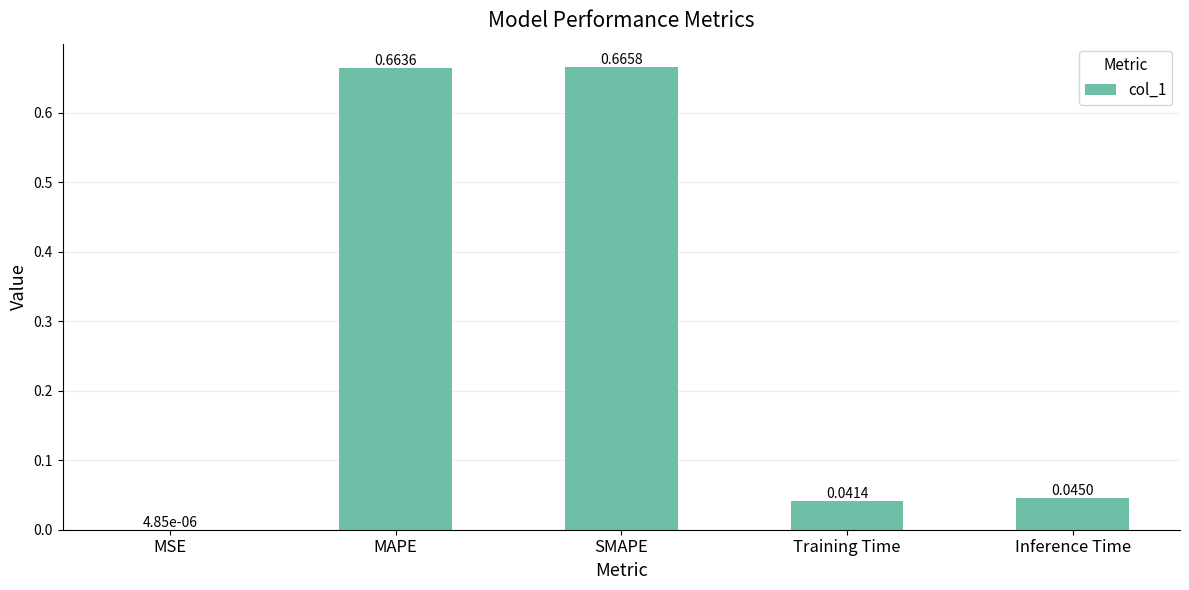

Where is the data nearest to the value 0?

MSE